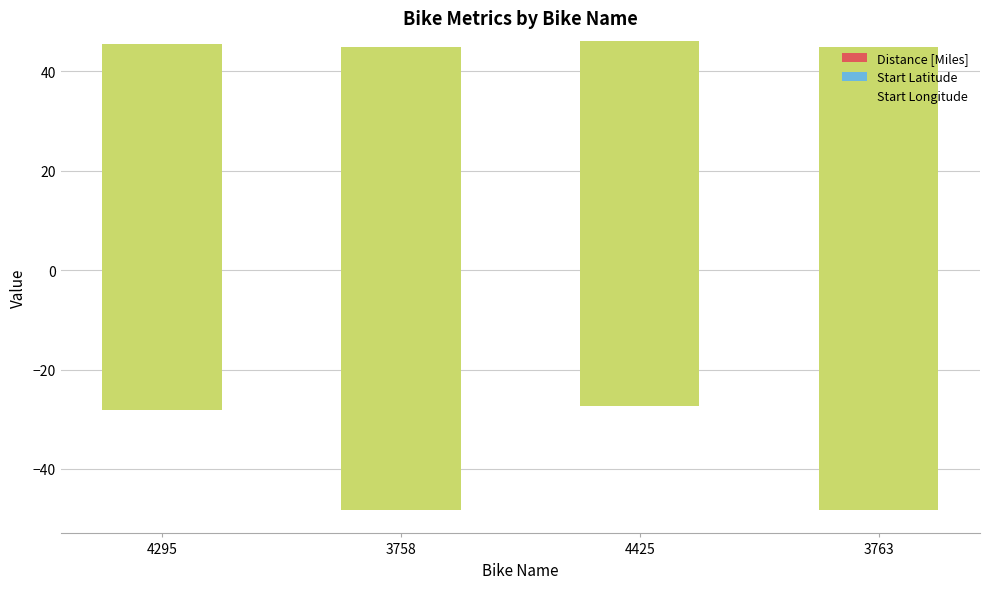

Where is Start Latitude nearest to the value 45?

3758